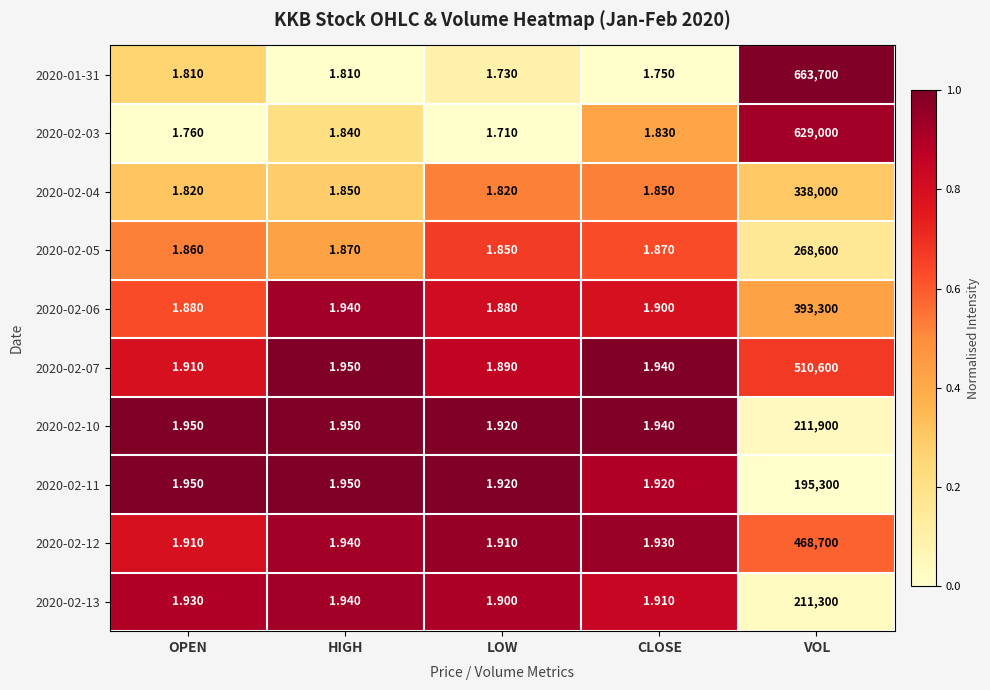

At which label is 2020-02-12 closest to 234350?

HIGH